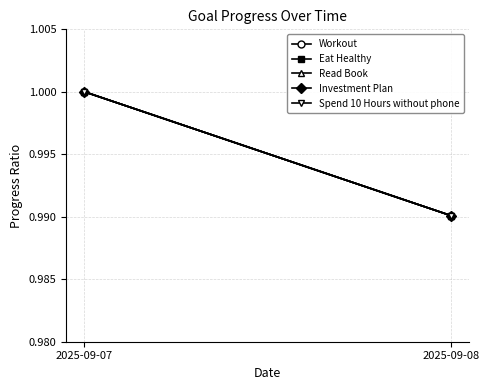

How many categories are shown in the chart?

2